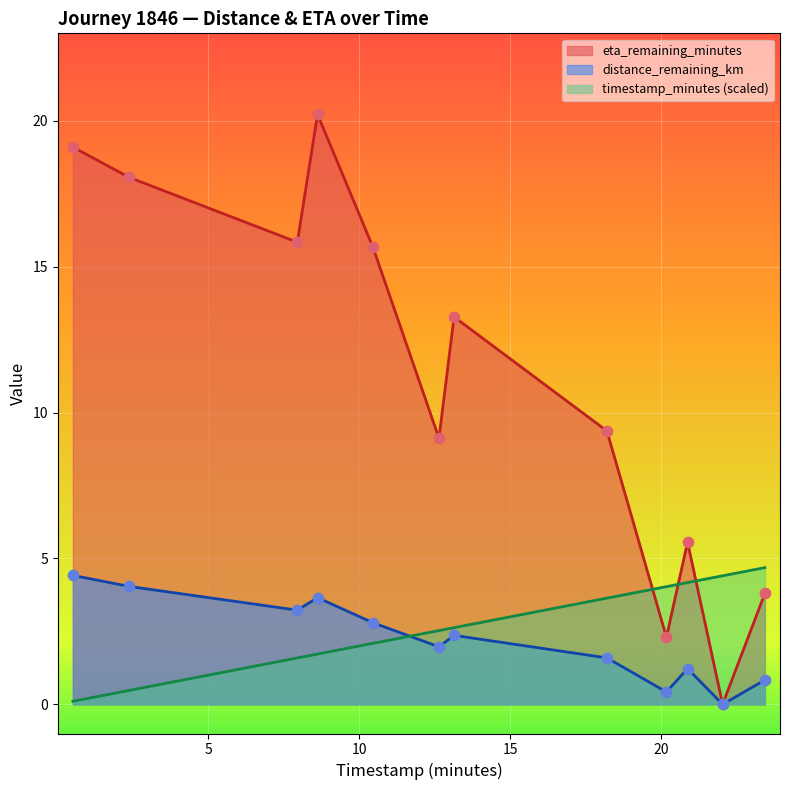

At how many categories does at least one series exceed 19?

2